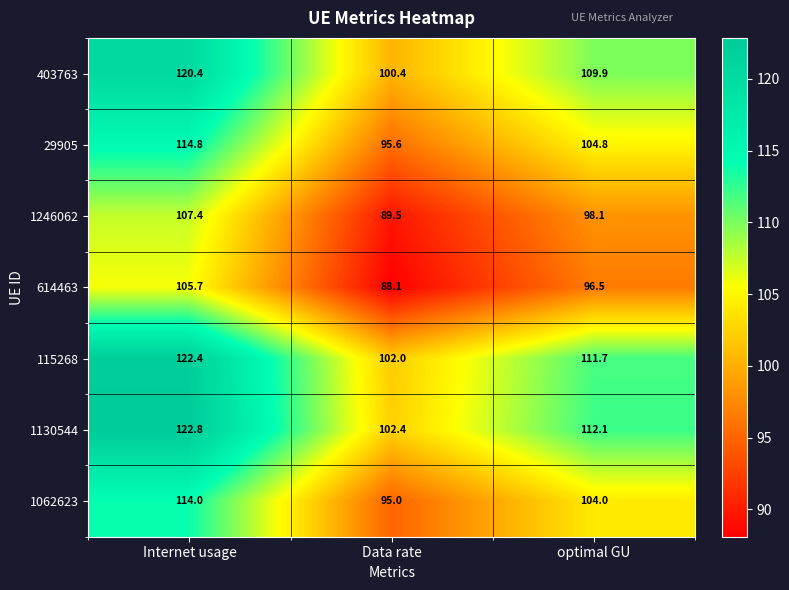

What is the sum of all 29905 values?

315.2